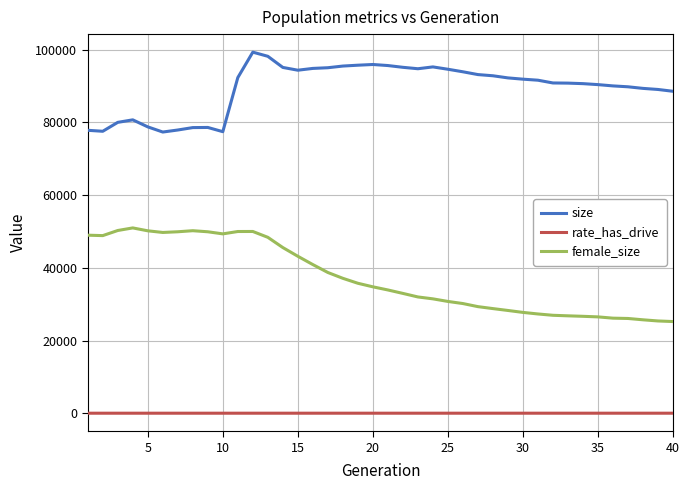

What is the difference between the maximum and minimum values in the size series?

21977.0